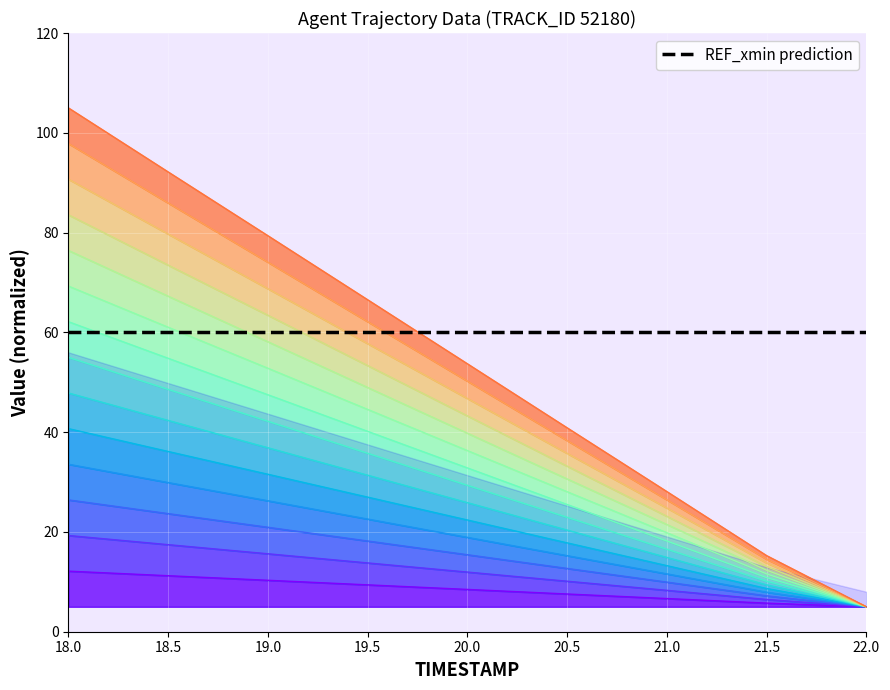

True or false: Y and TIMESTAMP cross at least once.

False